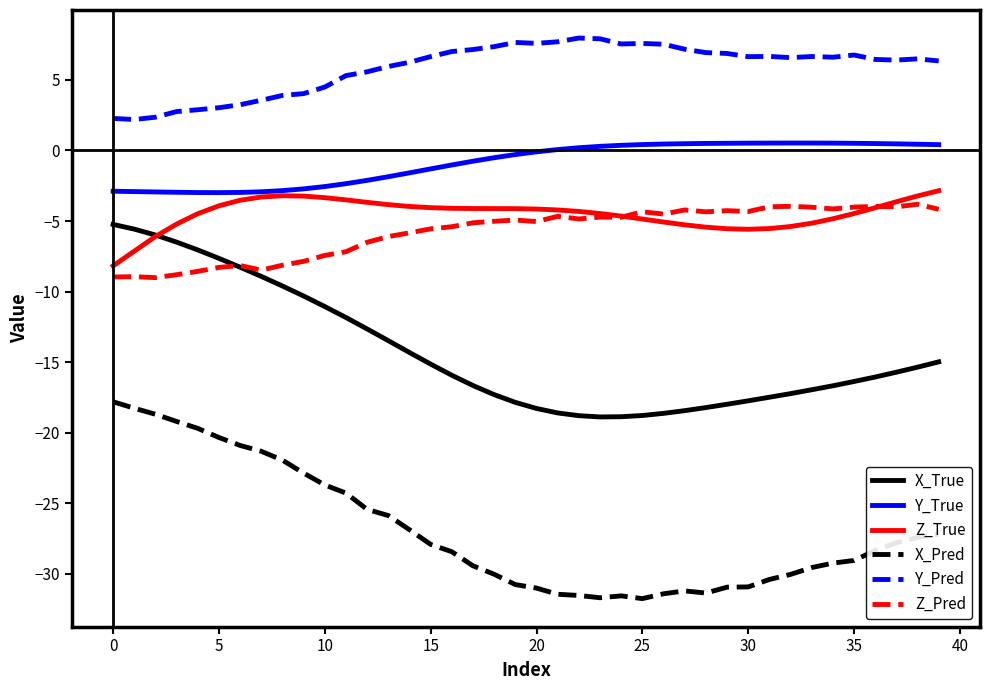

Does the chart display data point markers on the line(s)?

No